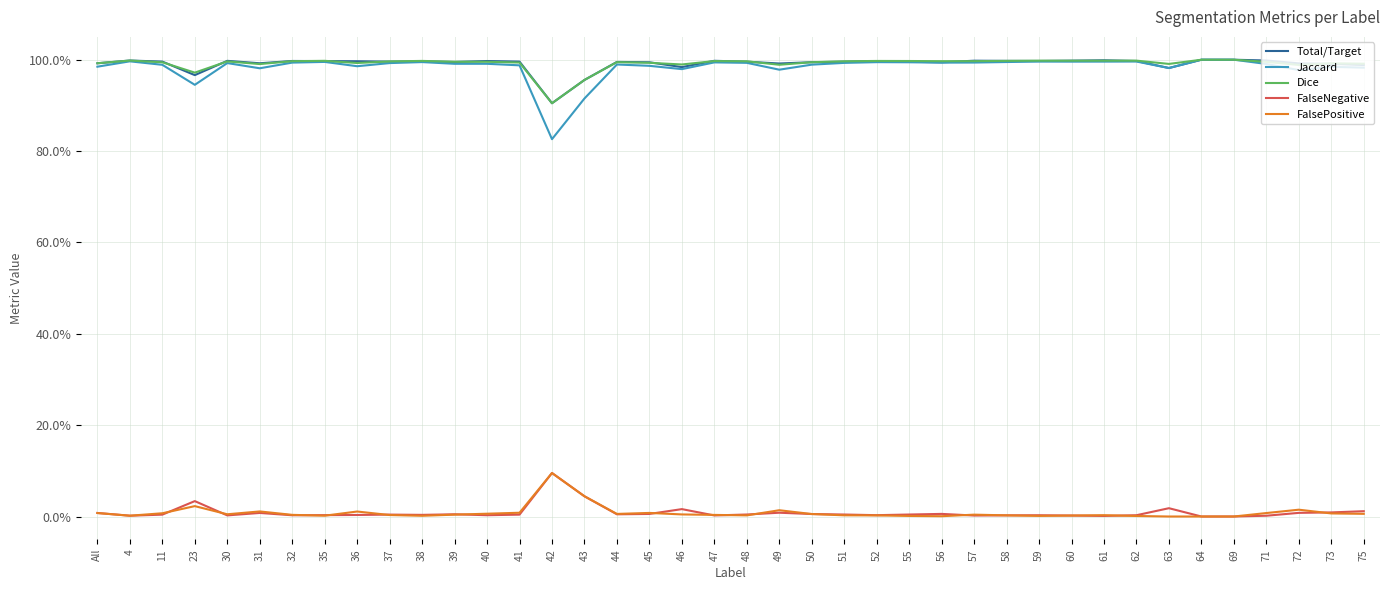

Does the chart display data point markers on the line(s)?

No